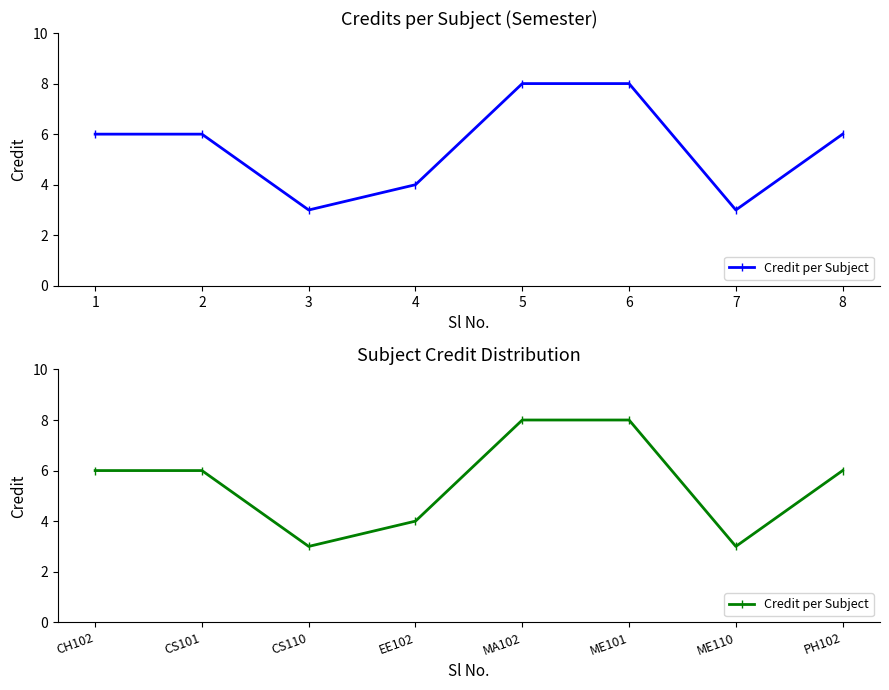

What is the change in value from 5 to 7?

-5